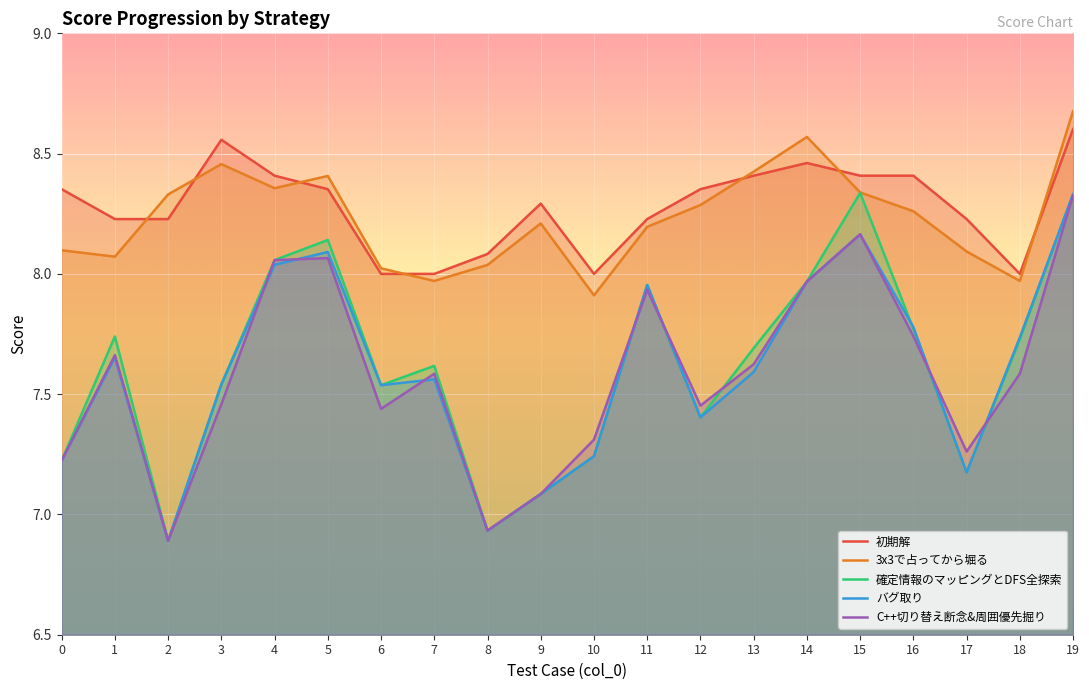

Is it true that 3x3で占ってから堀る equals 8.3 at 16?

True